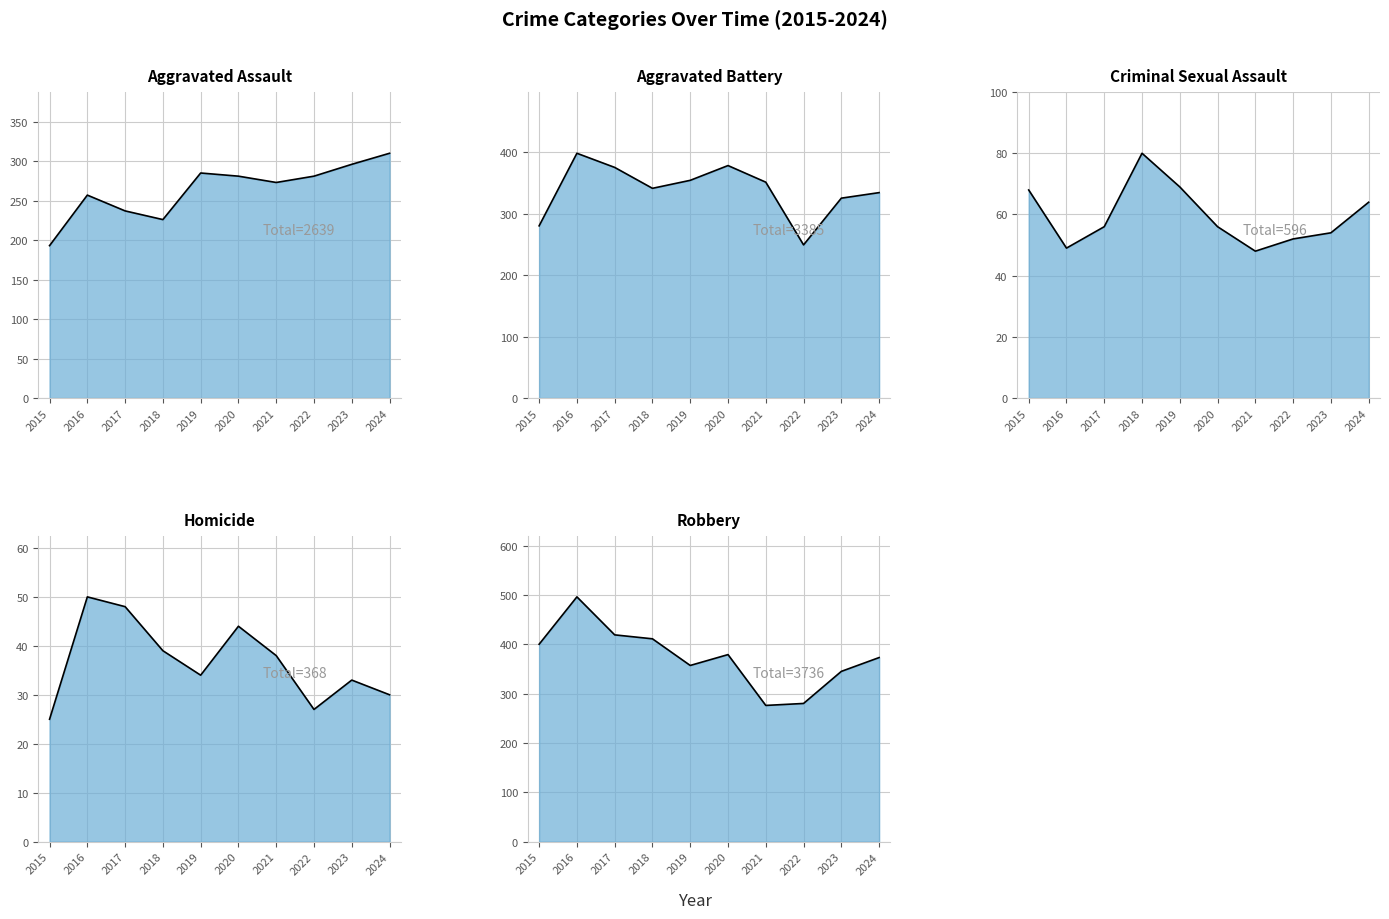

What are all the series names shown in the legend?

Aggravated Assault, Aggravated Battery, Criminal Sexual Assault, Homicide, Robbery